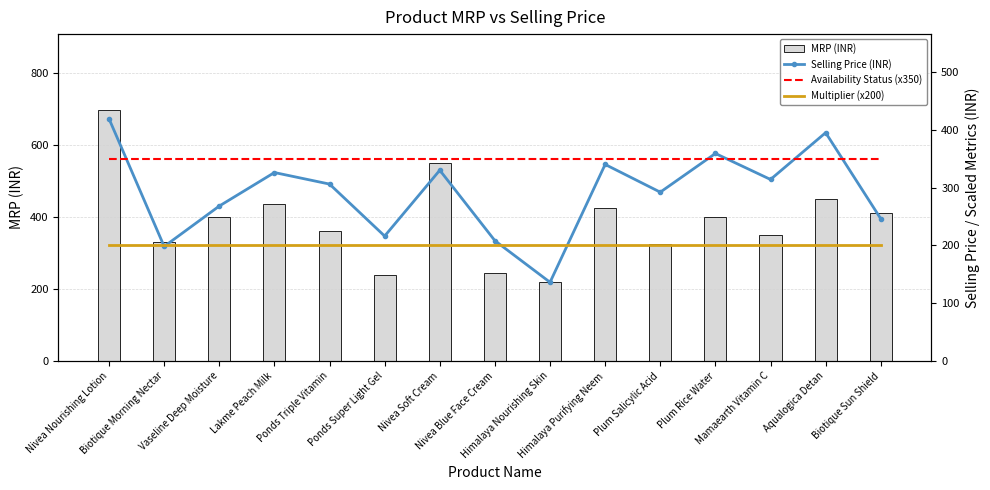

What position from the left is Mamaearth Vitamin C?

13